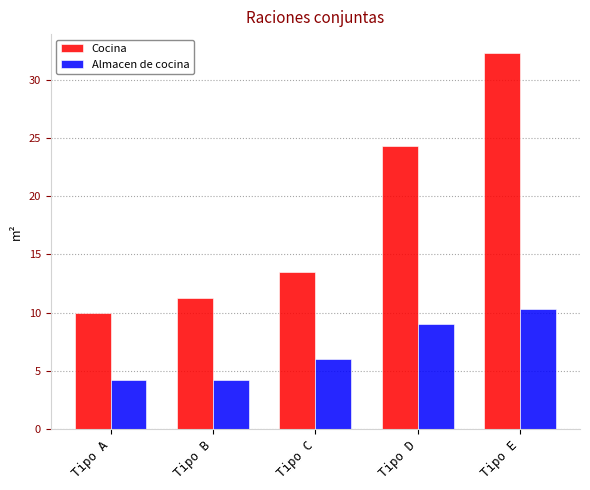

What are all the series names shown in the legend?

Cocina, Almacen de cocina